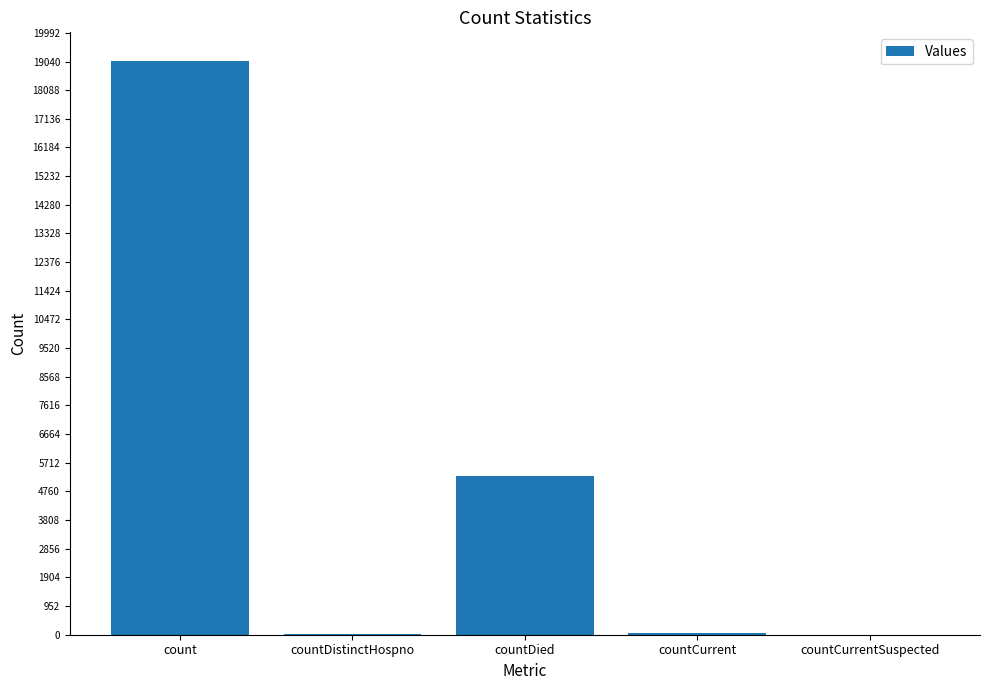

Is it true that the value at countDied is 7683?

False